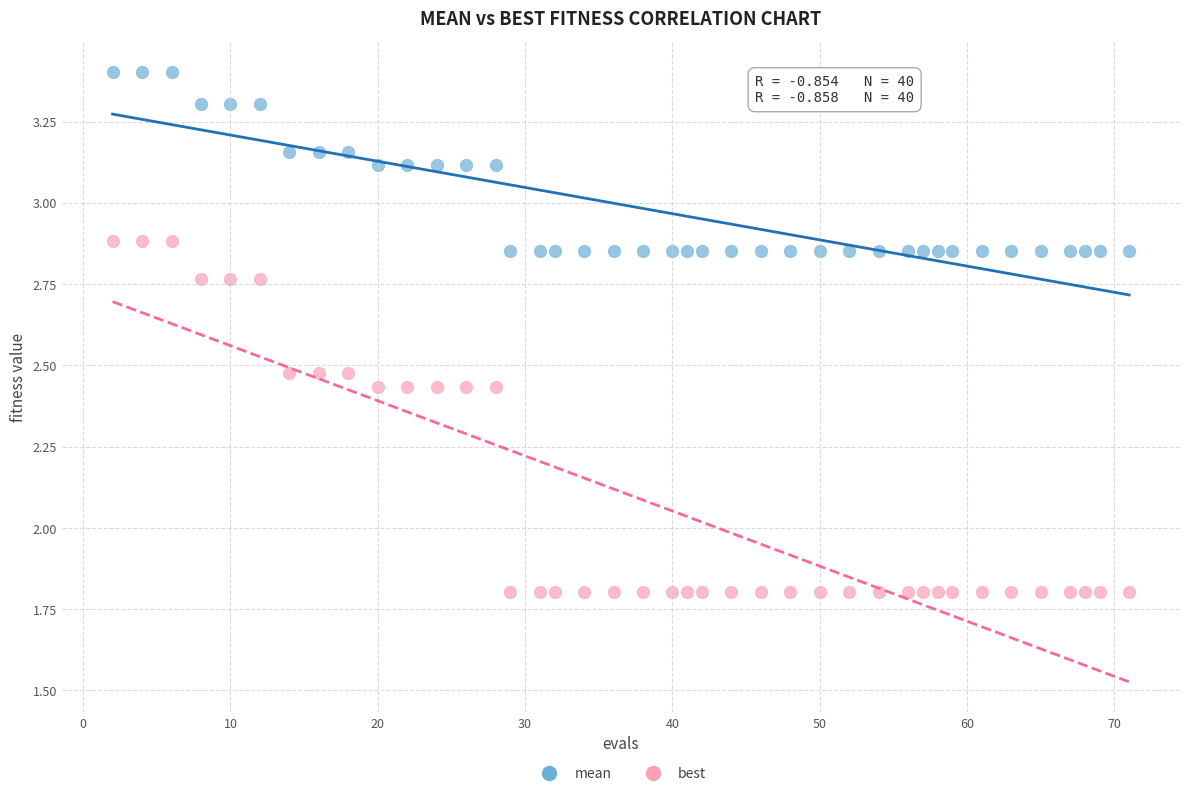

What are all the series names shown in the legend?

mean, best